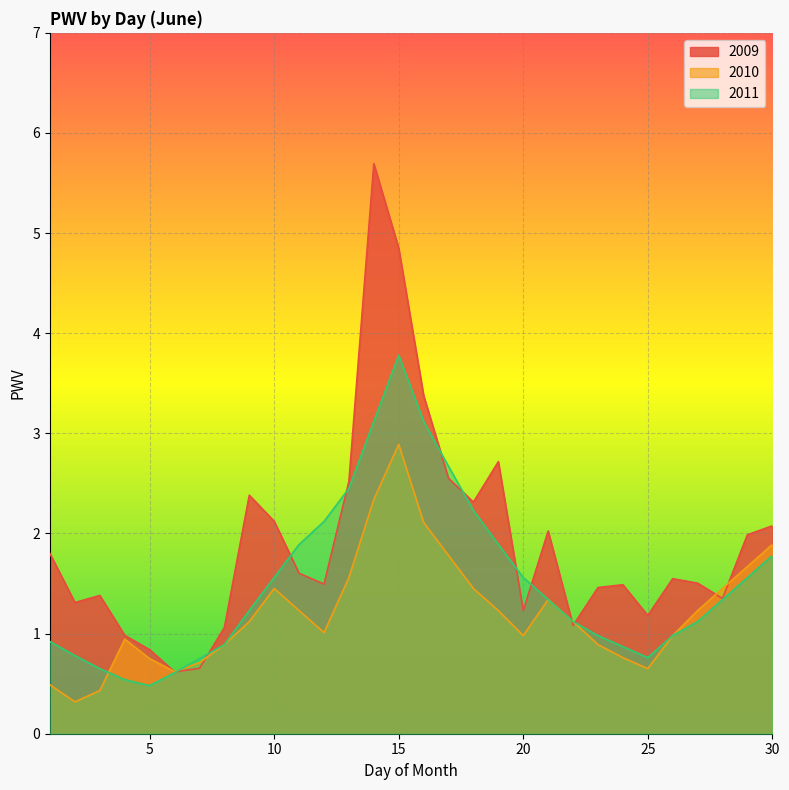

At which label is 2011 closest to 2?

11